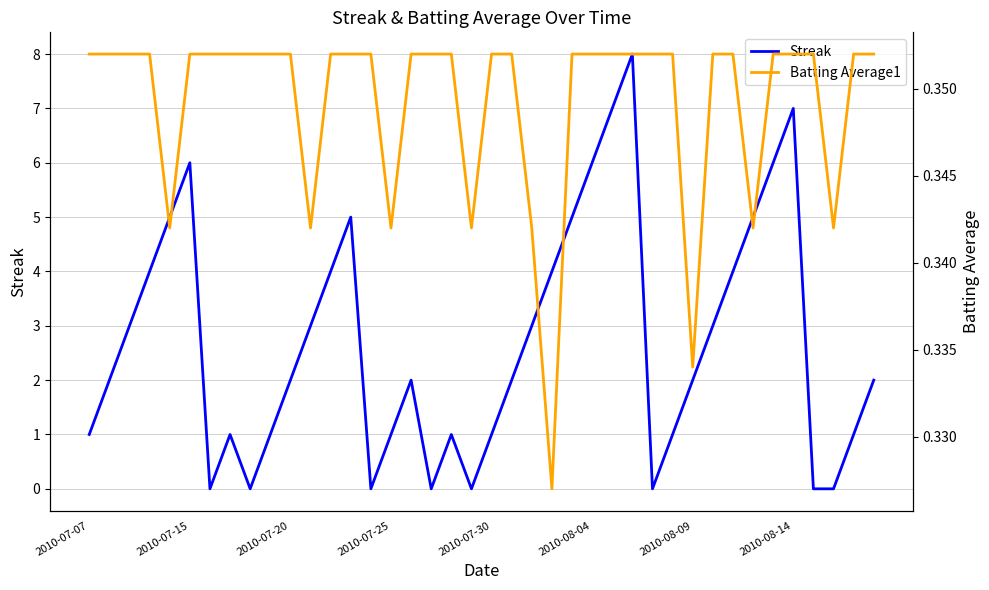

What is the sum of the Streak values at 39 and 26?

9.0